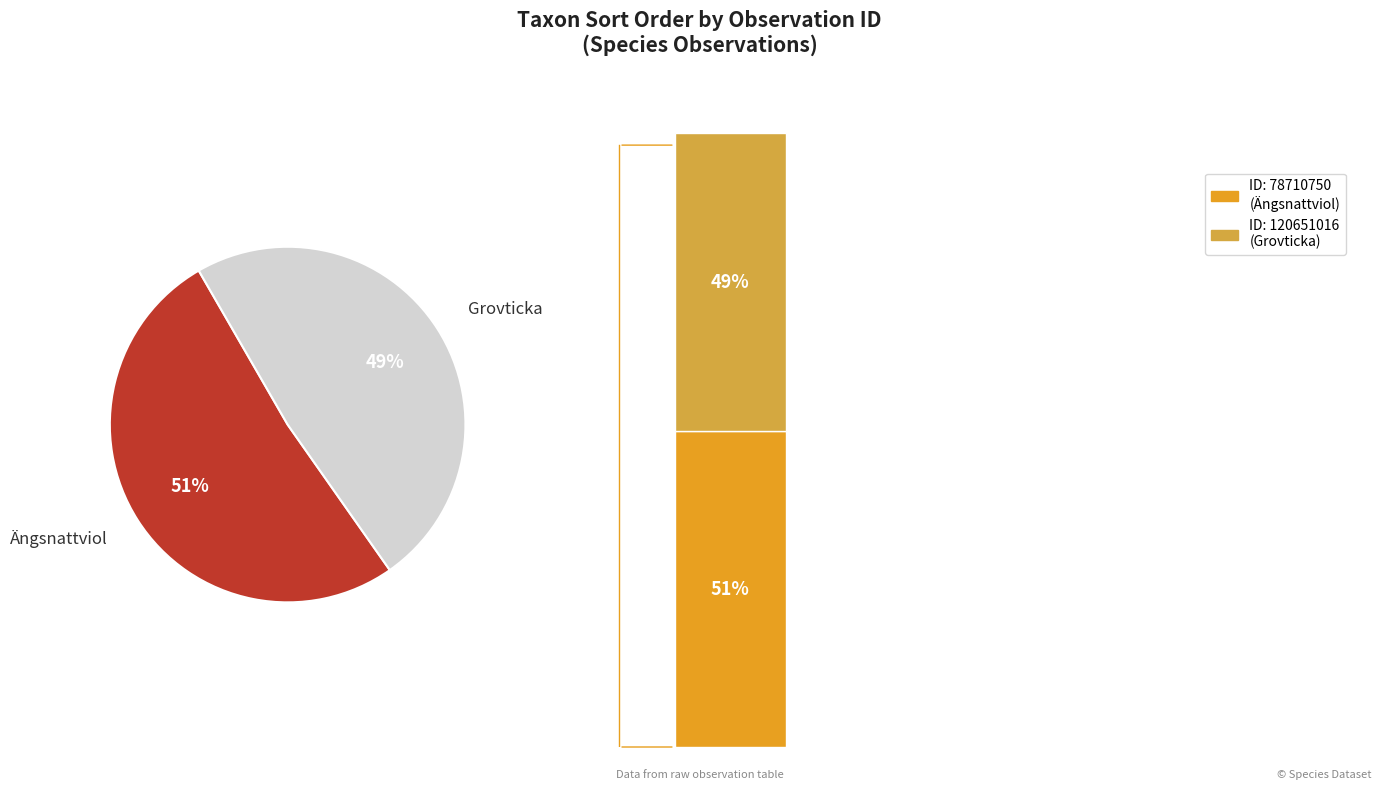

What percentage is NOT represented by 120651016?

51.4%